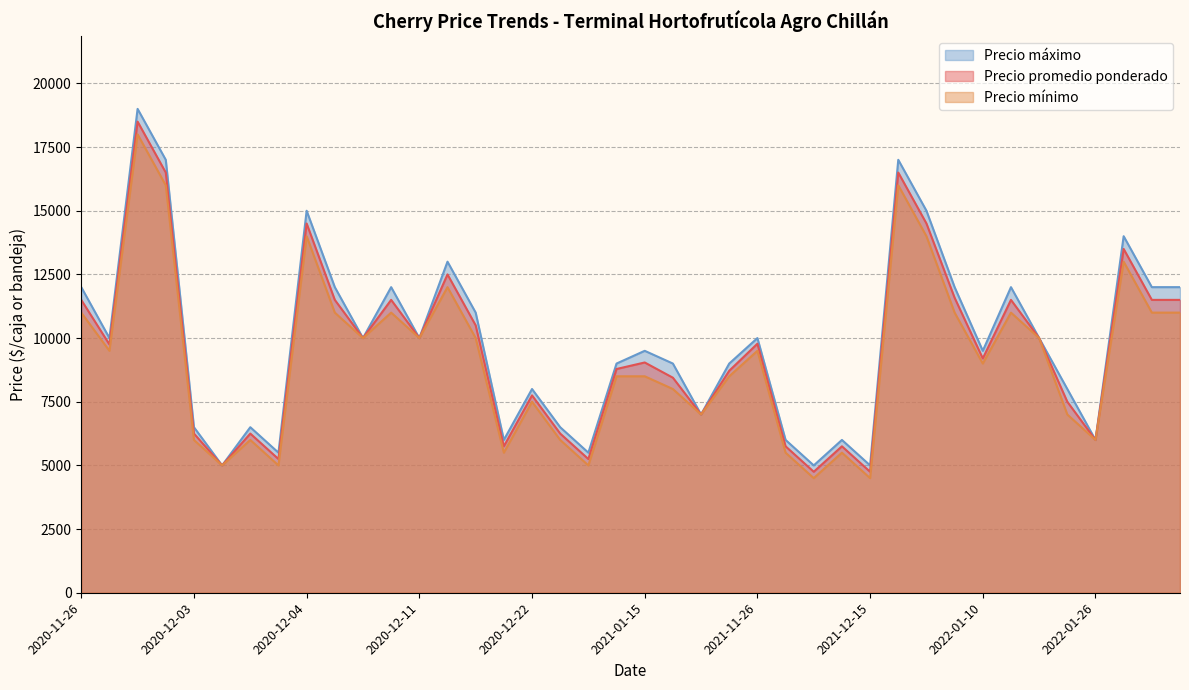

True or false: Precio máximo and Precio mínimo cross at least once.

False